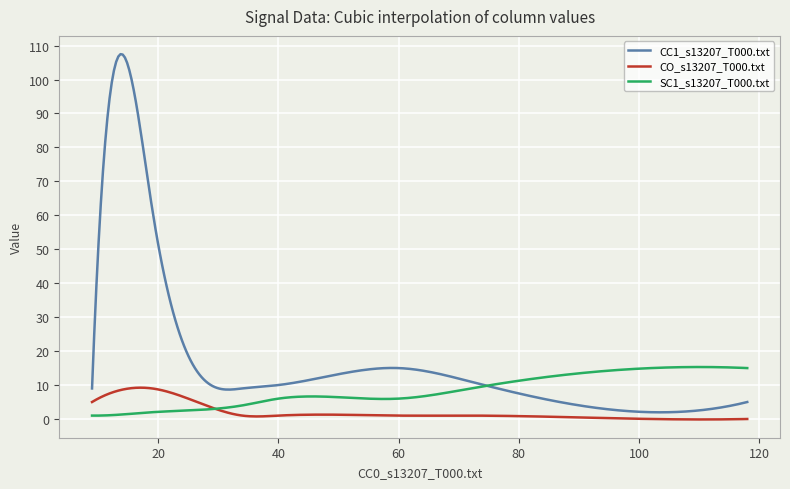

Which series has the largest total across all categories?

CC1_s13207_T000.txt